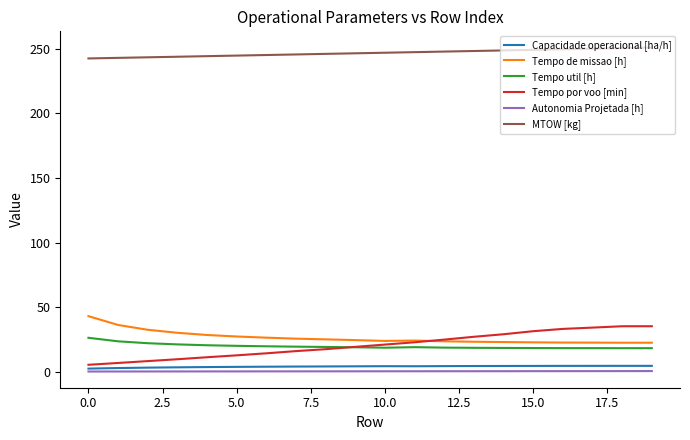

What is the highest value of the Tempo de missao [h] series?

43.0